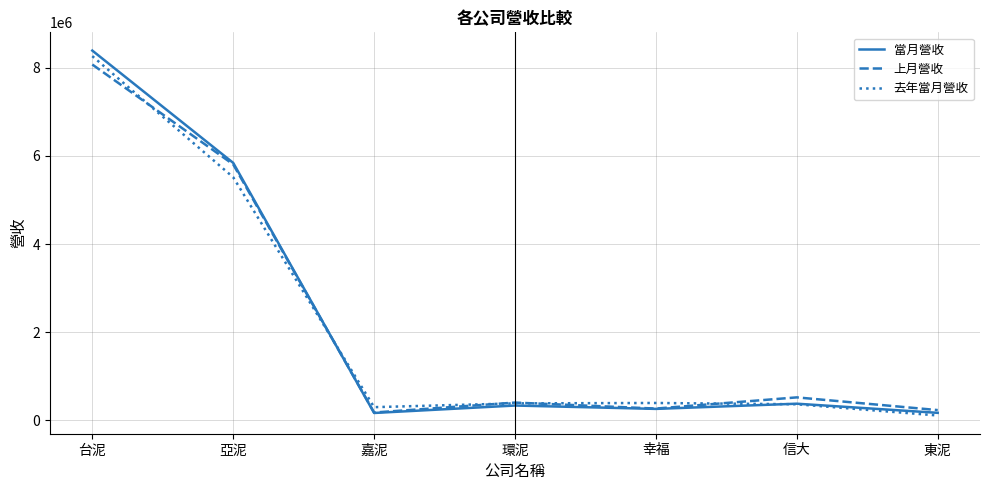

List the series in order of their peak value, lowest first.

上月營收, 去年當月營收, 當月營收